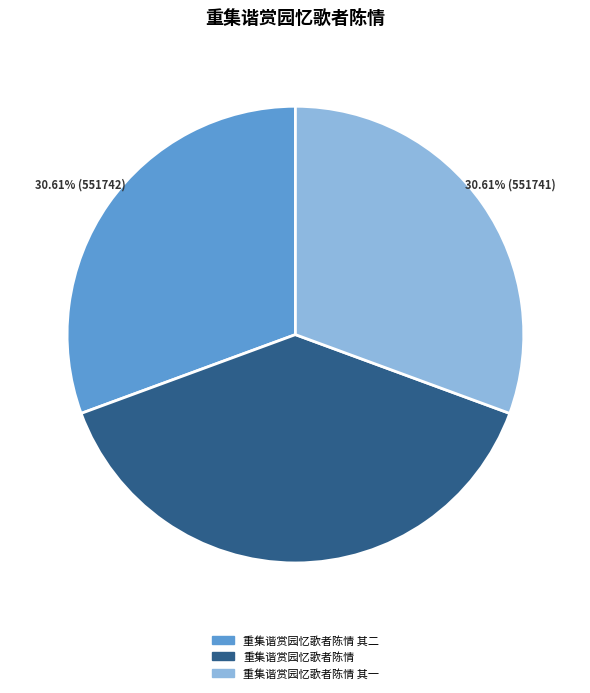

Is there a majority slice in this chart?

No